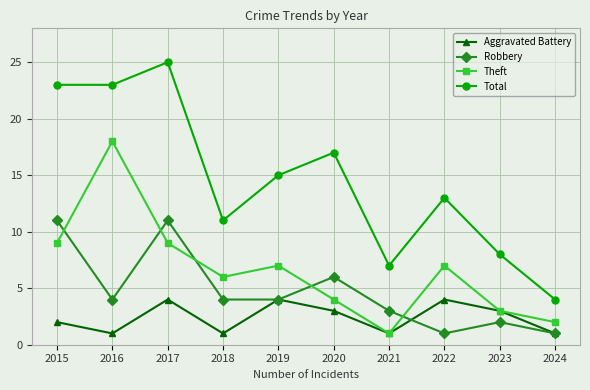

List the series in order of their peak value, highest first.

Total, Theft, Robbery, Aggravated Battery